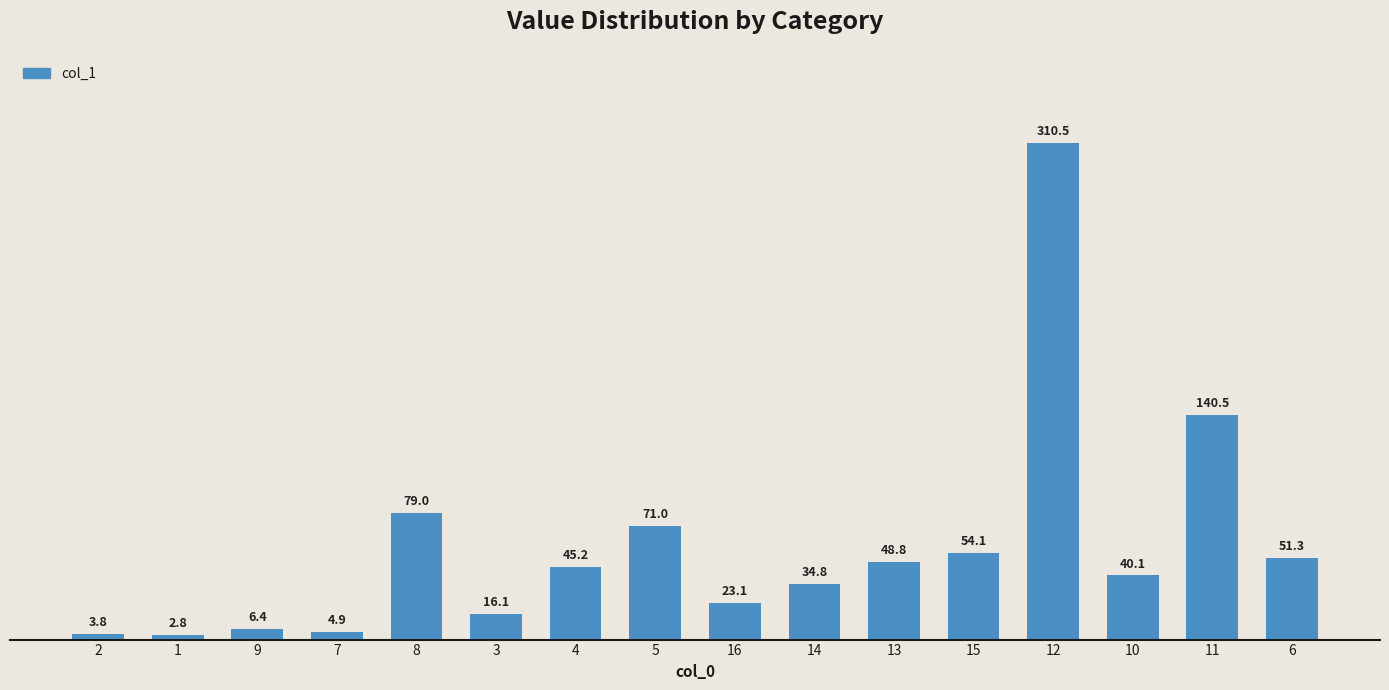

Read the value at 1.

2.8